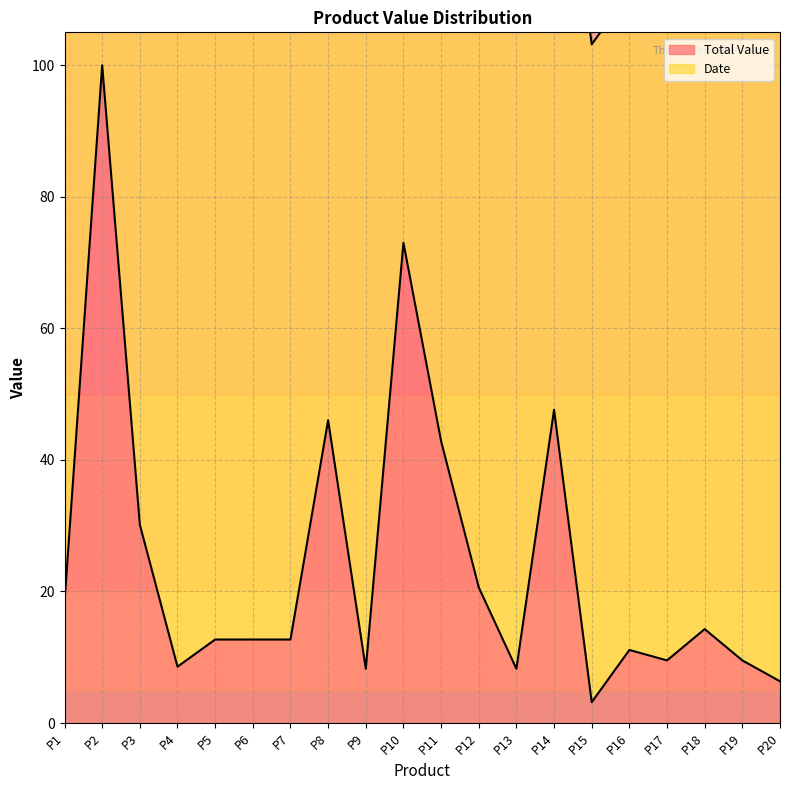

How many points are higher than both their immediate neighbors (excluding endpoints)?

6